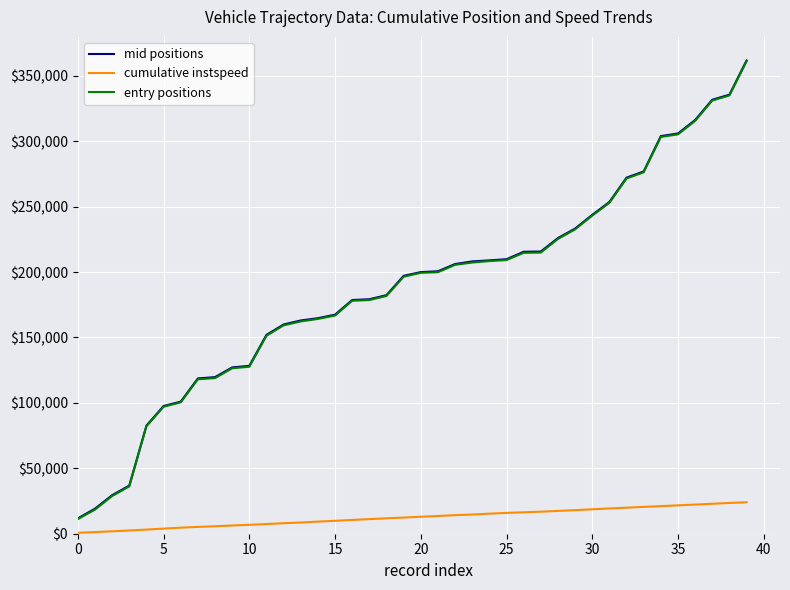

What is the greatest value displayed?

361733.4